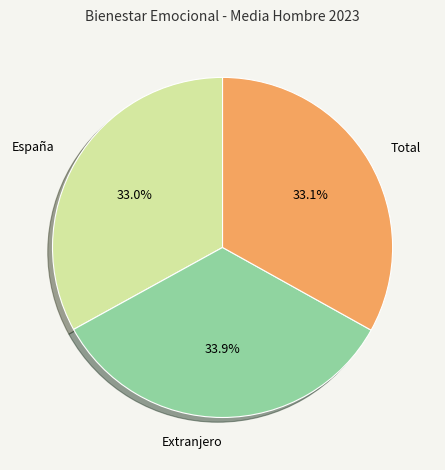

How many slices are in this pie chart?

3